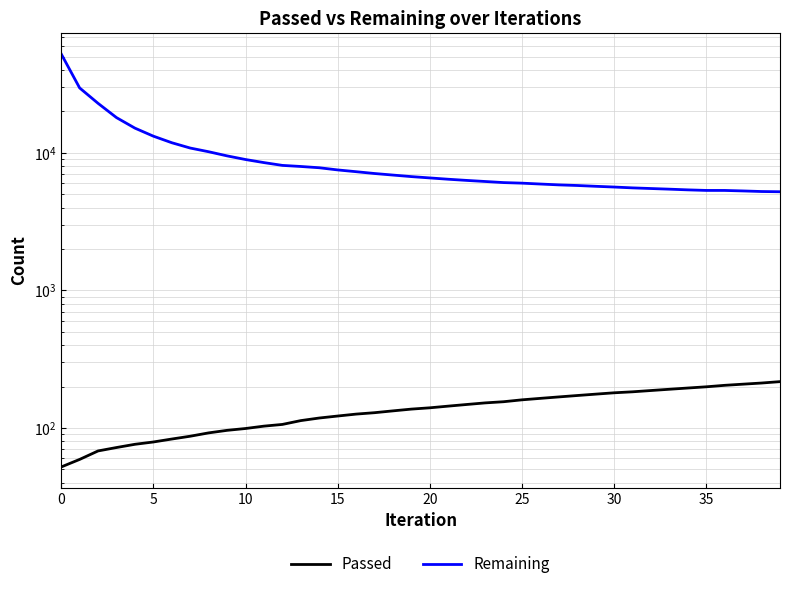

True or false: Passed and Remaining intersect in this chart.

False